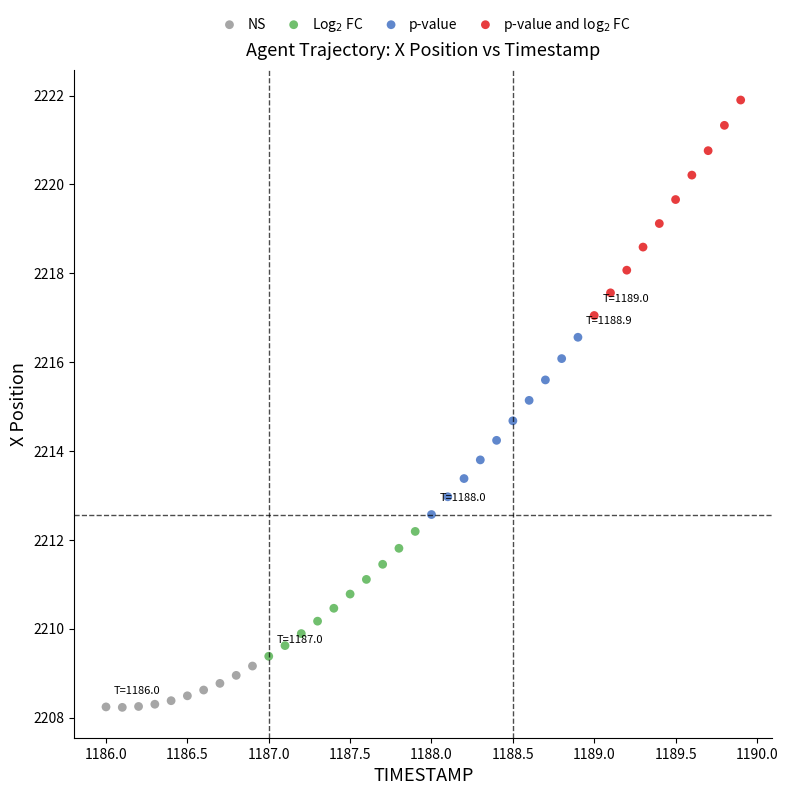

What are all the series names shown in the legend?

NS, Log$_2$ FC, p-value, p-value and log$_2$ FC